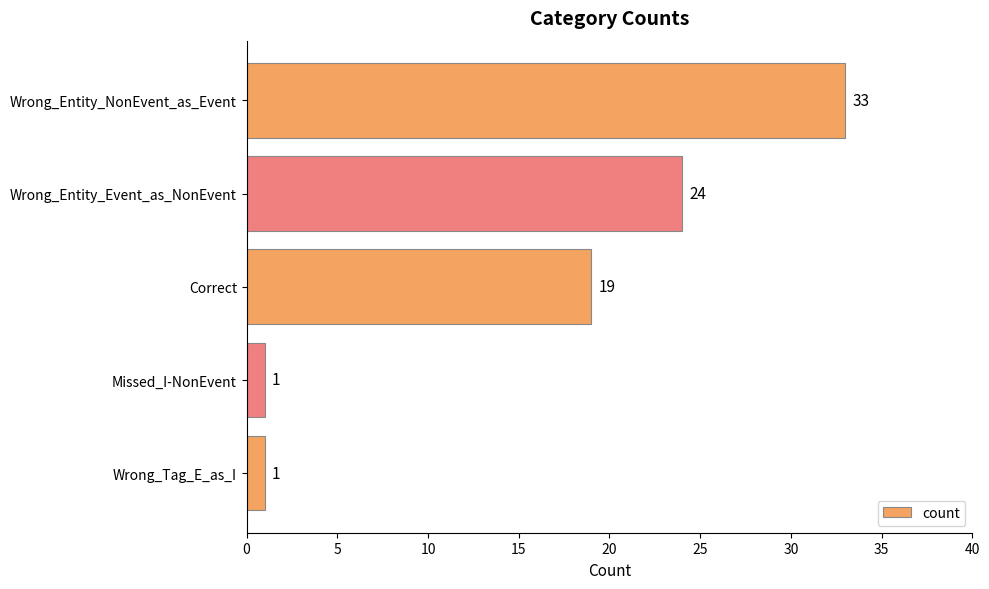

What is the difference between the maximum and second lowest values?

32